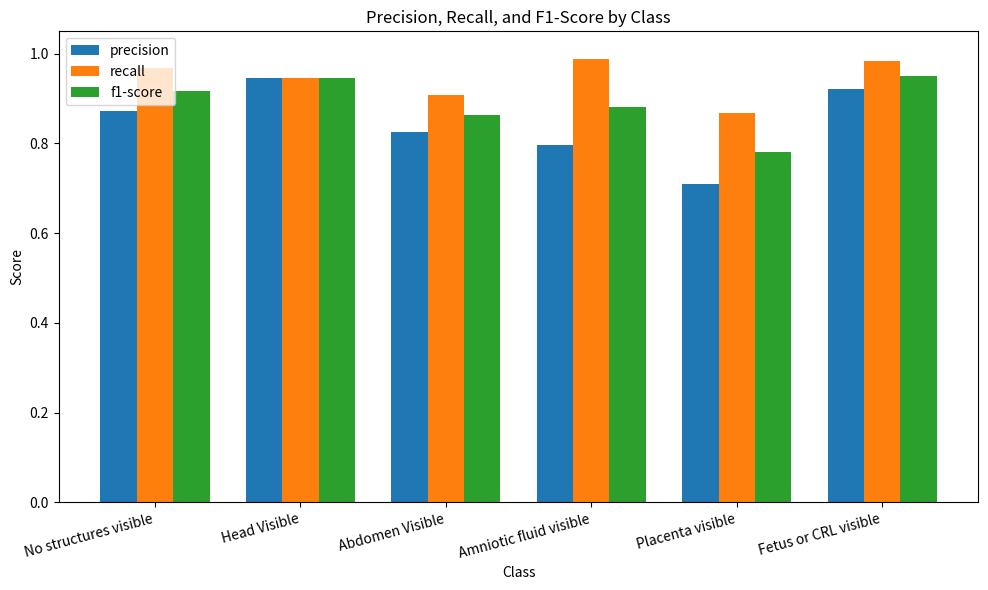

Rank the series by their average value, from lowest to highest.

precision, f1-score, recall